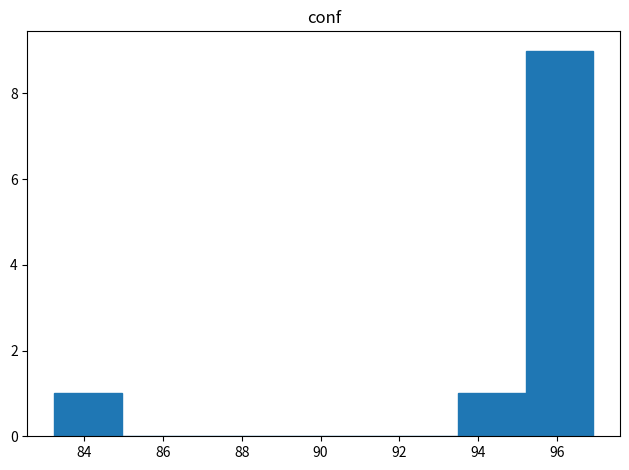

Reading left to right, transcribe this chart: for each bar, give the range it covers on the x-axis and its height. Neither the bar edges nor the heights are printed on the chart, so give them approximately, as read against the axes.

83.2 to 85.0: 1
85.0 to 86.6: 0
86.6 to 88.4: 0
88.4 to 90.0: 0
90.0 to 91.8: 0
91.8 to 93.4: 0
93.4 to 95.2: 1
95.2 to 97.0: 9